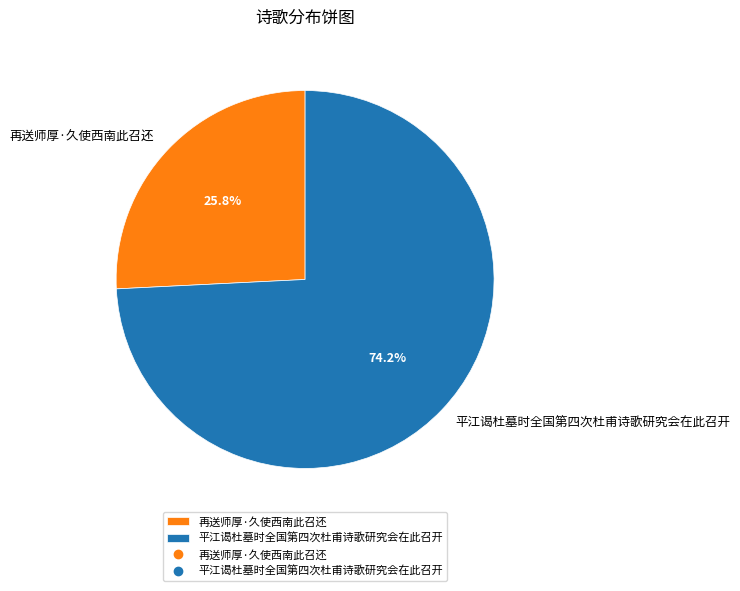

Is the sum of 平江谒杜墓时全国第四次杜甫诗歌研究会在此召开 and 再送师厚·久使西南此召还 greater than half?

Yes